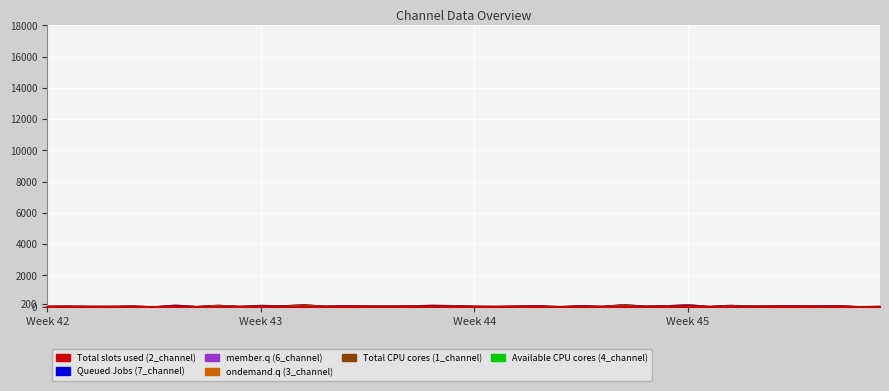

Is it true that 3_channel equals 104.0 at 27?

True